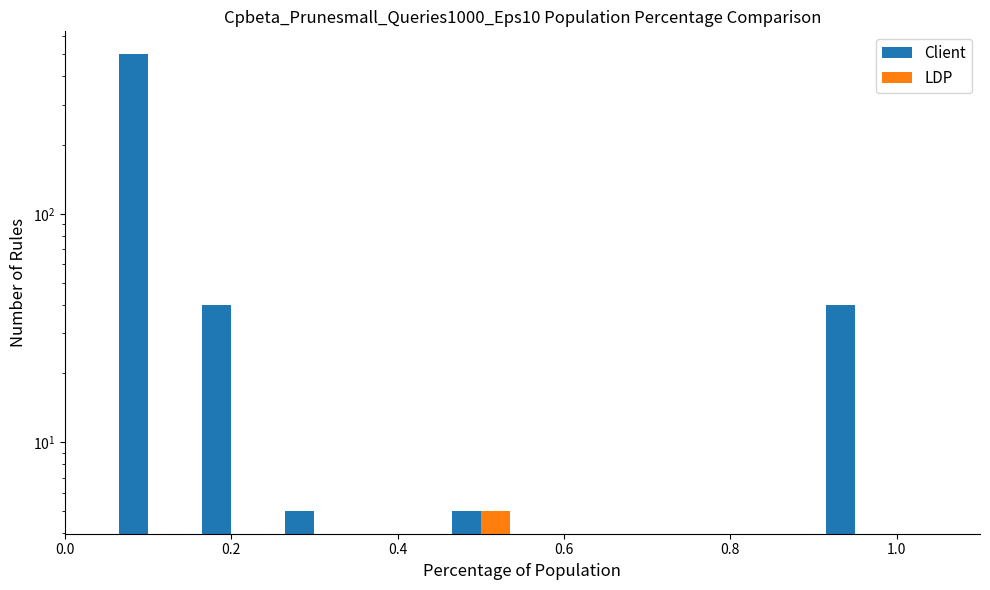

Between 0.0 and 0.2, which series saw the biggest shift?

Client